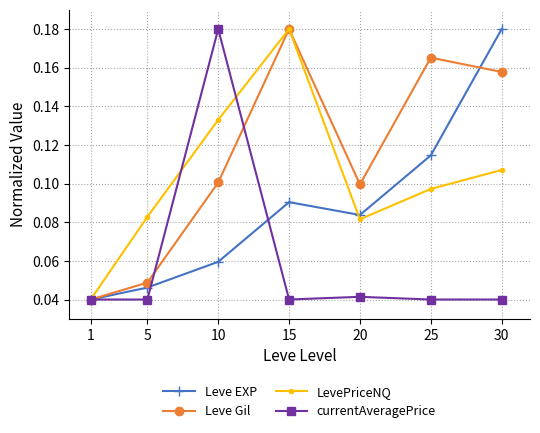

What is the total value across all series at 25?

0.4